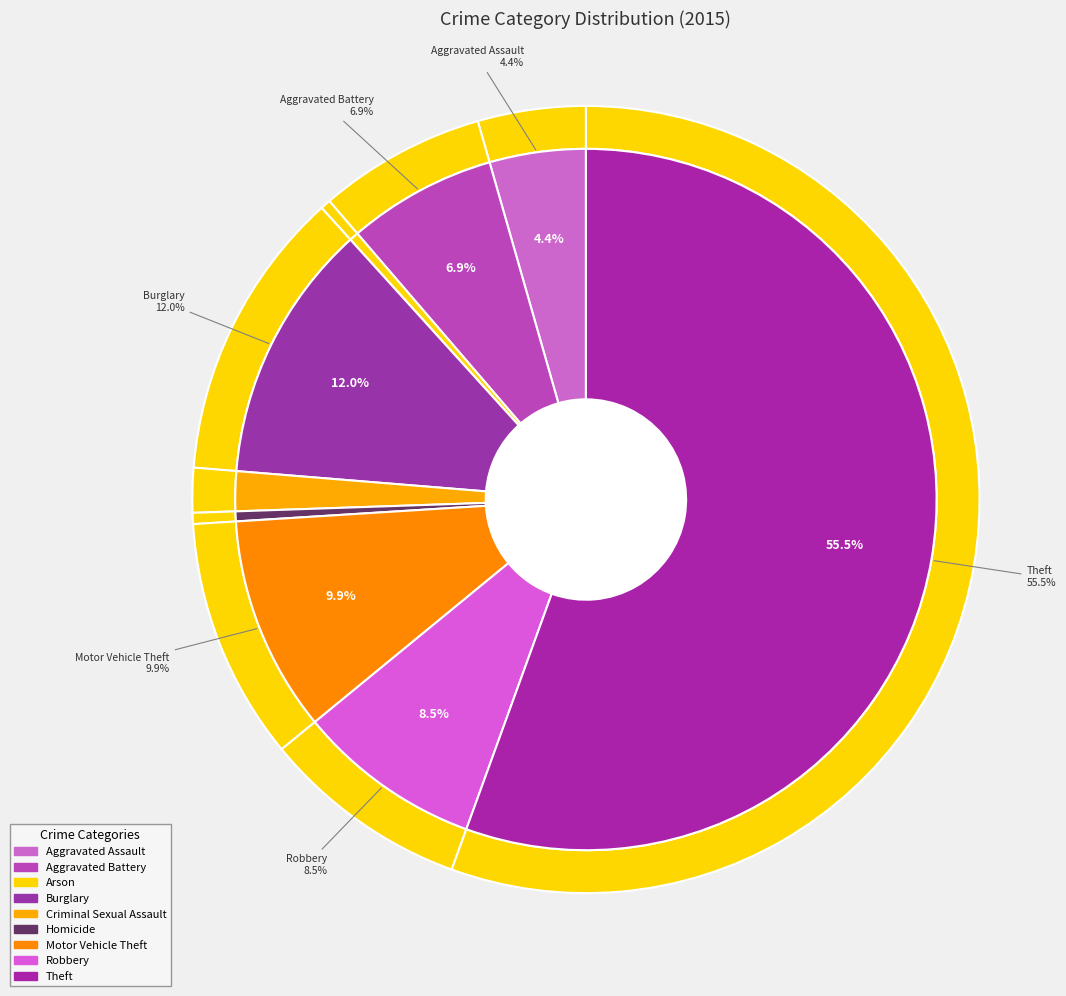

What percentage is the Motor Vehicle Theft slice, to the nearest percent?

10%